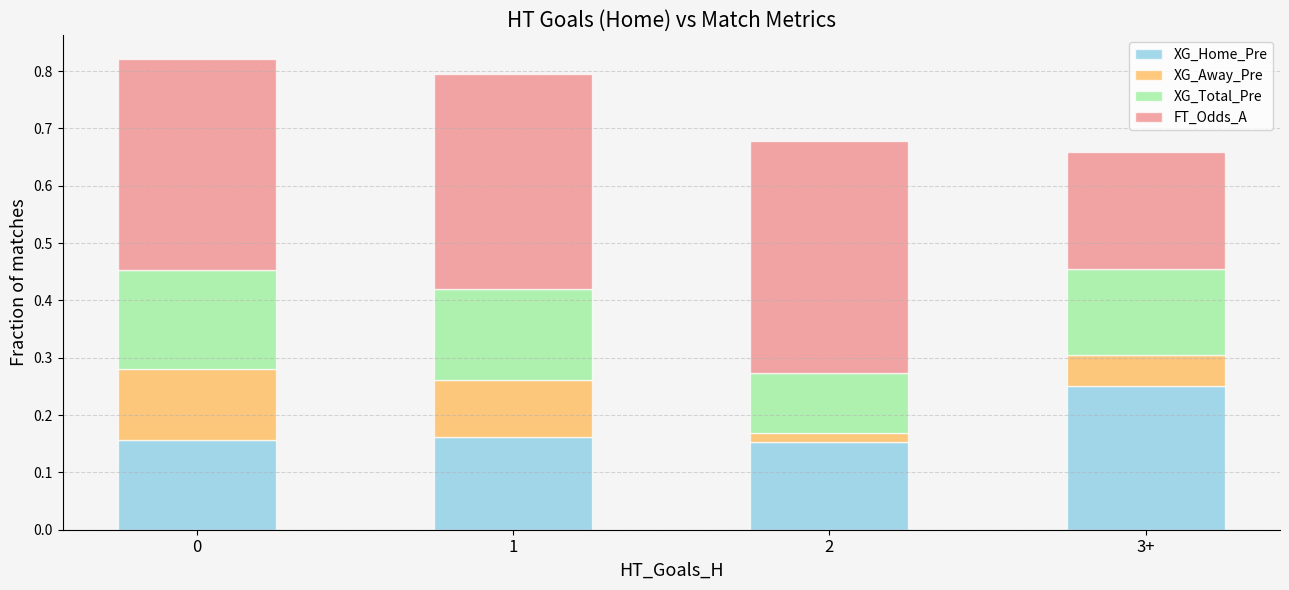

What is the total value across all series at 1?

0.8